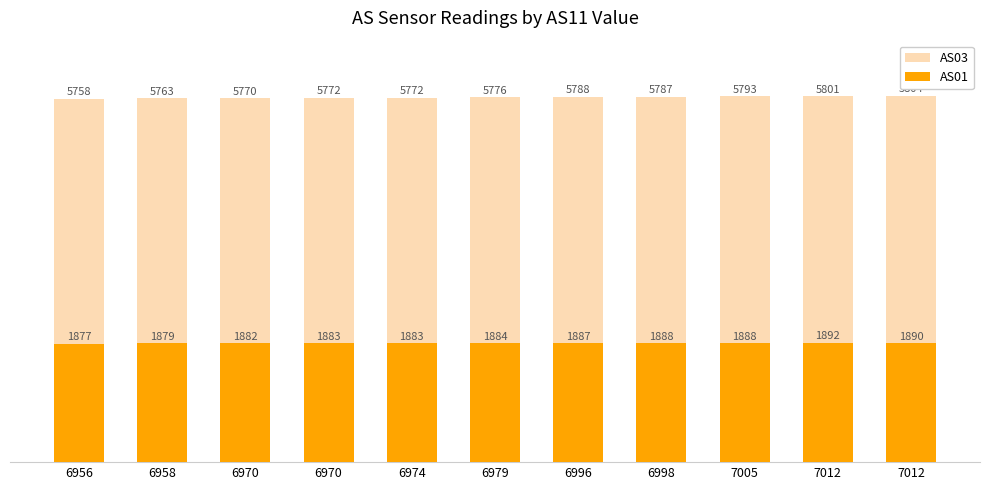

How many data points in AS03 are above 5776?

5